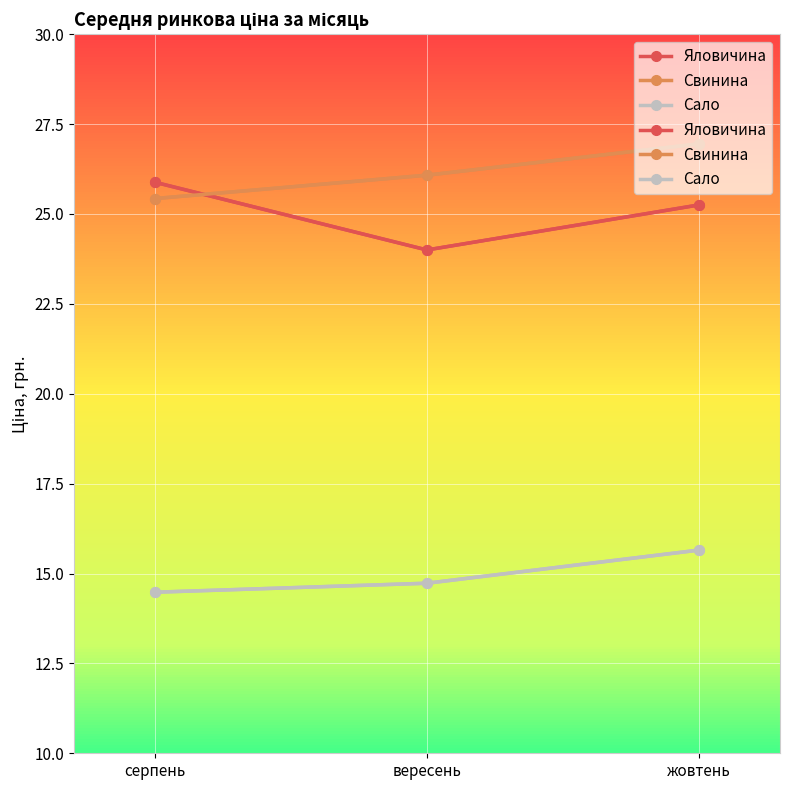

List the series in order of their peak value, highest first.

Свинина, Яловичина, Сало